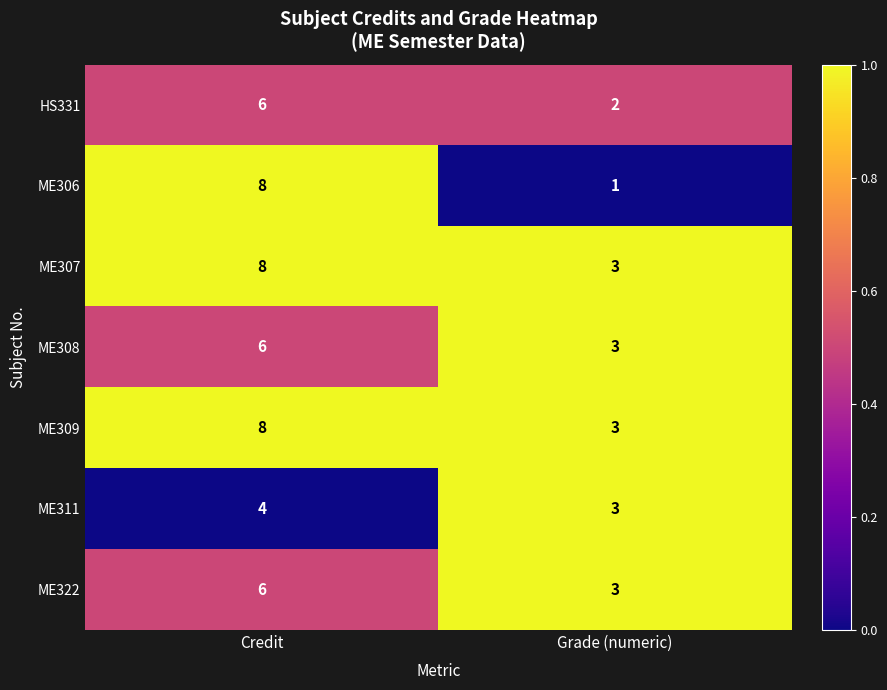

What is the total value across all series at Credit?

46